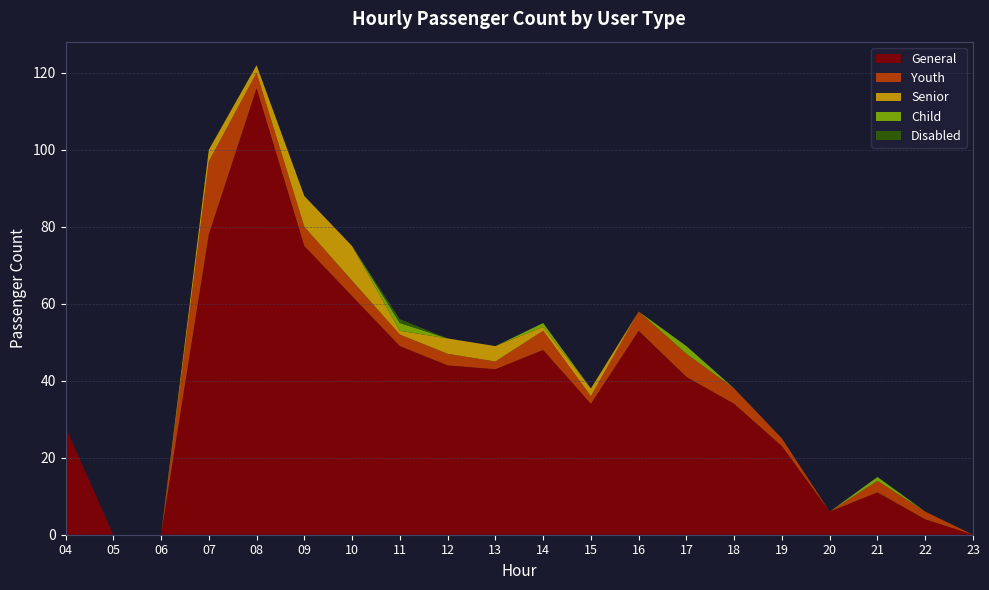

The General series shows 41 at 17. True or false?

True